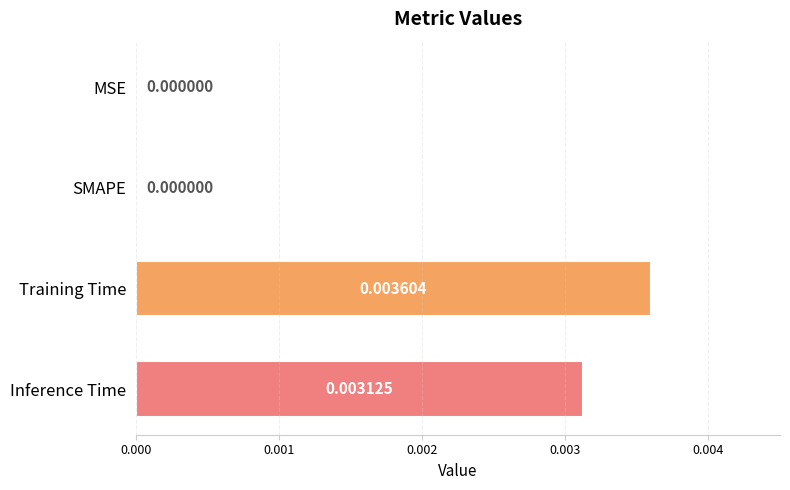

At which category does the chart reach its peak across all series?

Training Time